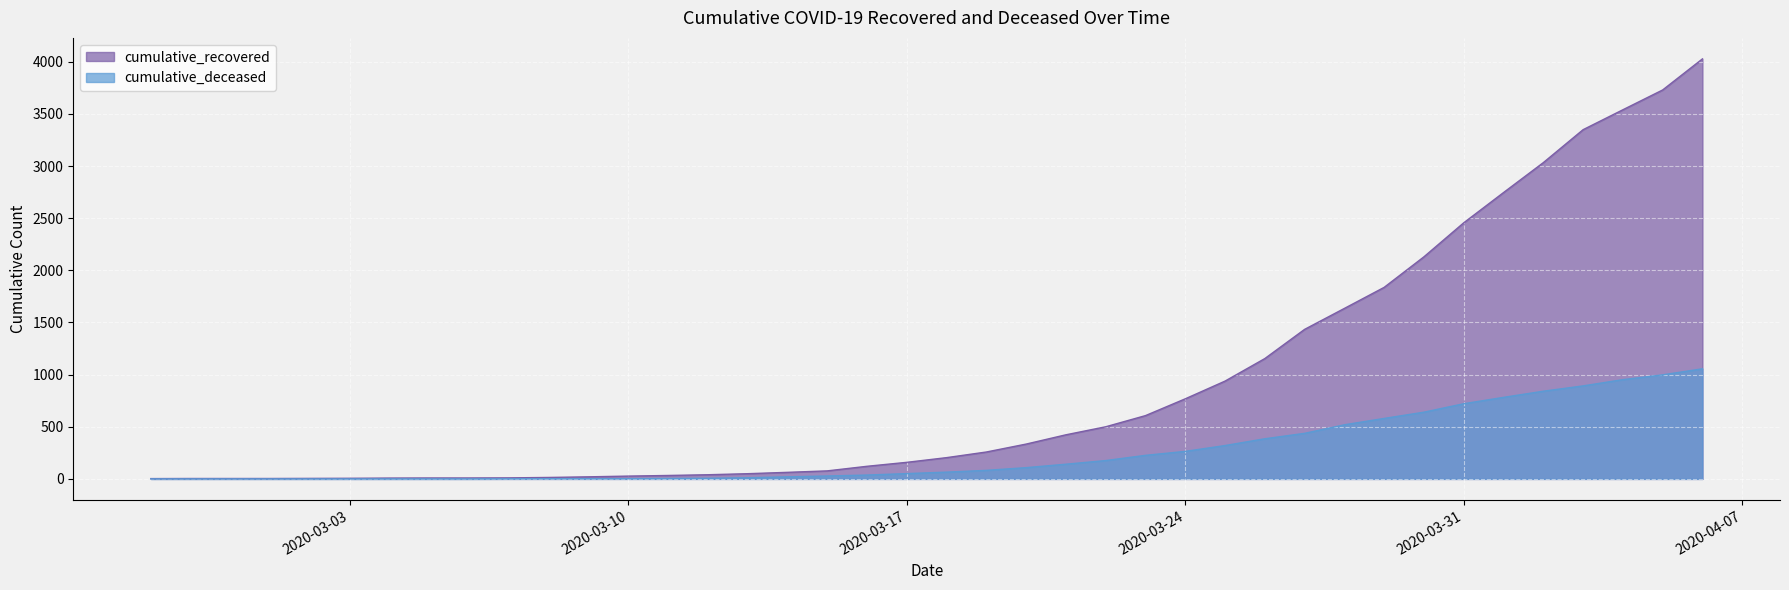

Reading right to left, list all the values displayed in this chart.

cumulative_recovered: 2020-04-06=4028	2020-04-05=3730	2020-04-04=3540	2020-04-03=3349	2020-04-02=3033	2020-04-01=2746	2020-03-31=2456	2020-03-30=2130	2020-03-29=1837	2020-03-28=1635	2020-03-27=1434	2020-03-26=1154	2020-03-25=938	2020-03-24=768	2020-03-23=607	2020-03-22=500	2020-03-21=423	2020-03-20=334	2020-03-19=258	2020-03-18=204	2020-03-17=159	2020-03-16=121	2020-03-15=77	2020-03-14=63	2020-03-13=50	2020-03-12=40	2020-03-11=33	2020-03-10=27	2020-03-09=20	2020-03-08=14	2020-03-07=10	2020-03-06=9	2020-03-05=9	2020-03-04=8	2020-03-03=6	2020-03-02=5	2020-03-01=4	2020-02-29=4	2020-02-28=4	2020-02-27=3
cumulative_deceased: 2020-04-06=1056	2020-04-05=998	2020-04-04=952	2020-04-03=892	2020-04-02=841	2020-04-01=782	2020-03-31=721	2020-03-30=640	2020-03-29=580	2020-03-28=519	2020-03-27=437	2020-03-26=385	2020-03-25=320	2020-03-24=264	2020-03-23=226	2020-03-22=176	2020-03-21=141	2020-03-20=108	2020-03-19=82	2020-03-18=65	2020-03-17=51	2020-03-16=37	2020-03-15=28	2020-03-14=20	2020-03-13=11	2020-03-12=6	2020-03-11=4	2020-03-10=2	2020-03-09=2	2020-03-08=2	2020-03-07=1	2020-03-06=0	2020-03-05=0	2020-03-04=0	2020-03-03=0	2020-03-02=0	2020-03-01=0	2020-02-29=0	2020-02-28=0	2020-02-27=0